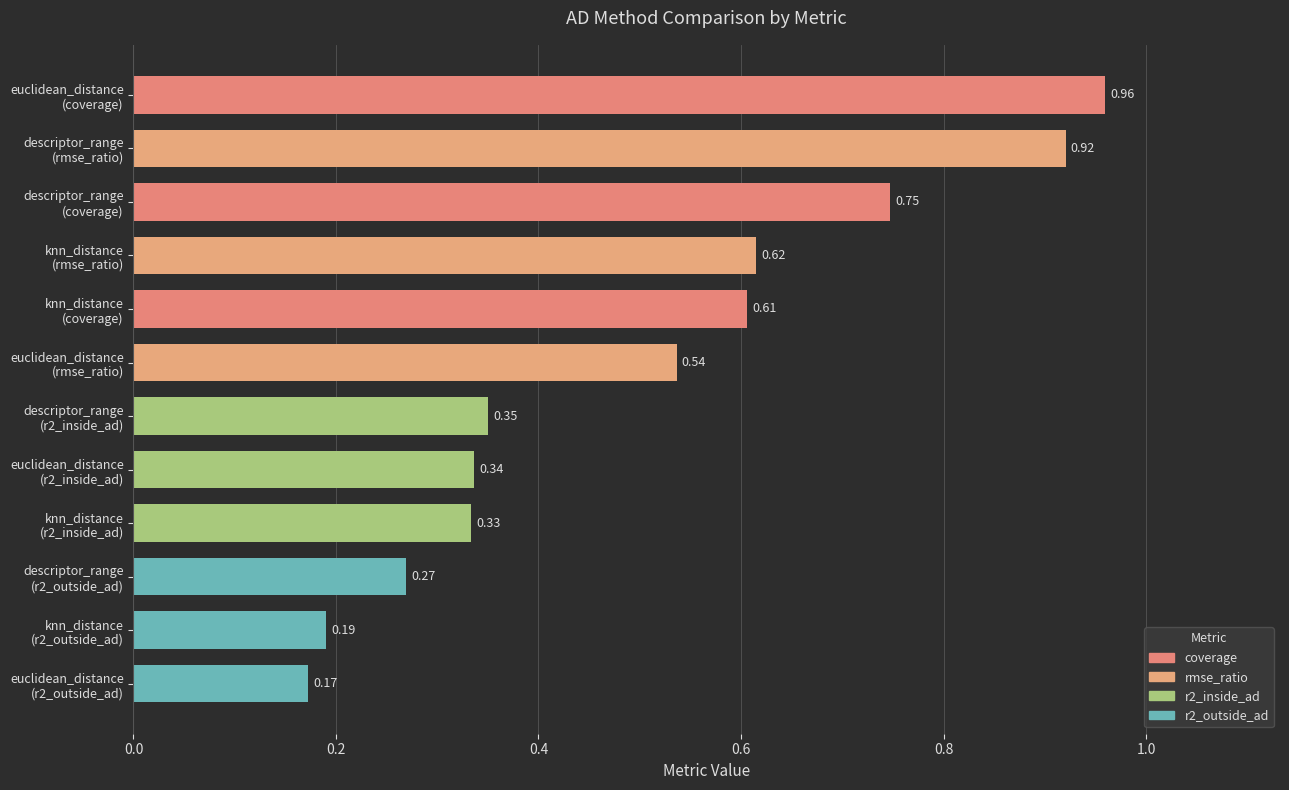

Reading right to left, list all the values displayed in this chart.

coverage: 0.6	0.7	1.0
rmse_ratio: 0.6	0.9	0.5
r2_inside_ad: 0.3	0.4	0.3
r2_outside_ad: 0.2	0.3	0.2